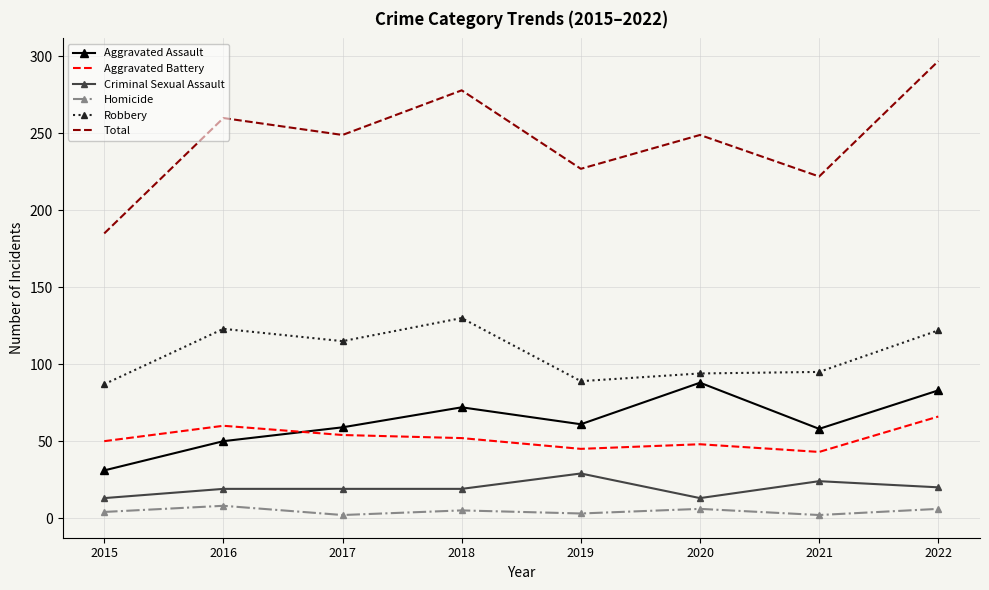

The value of Homicide at 2016 is 8. True or false?

True